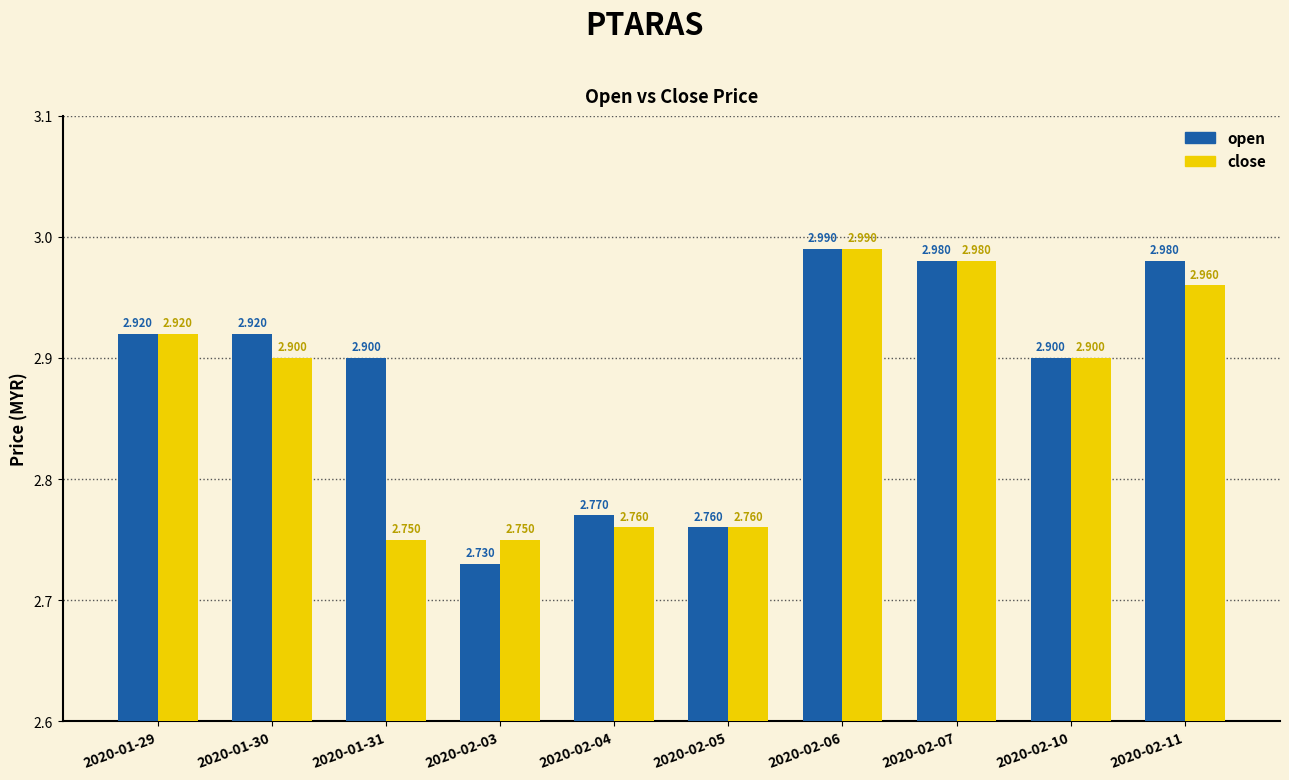

How many series are shown in this chart?

2